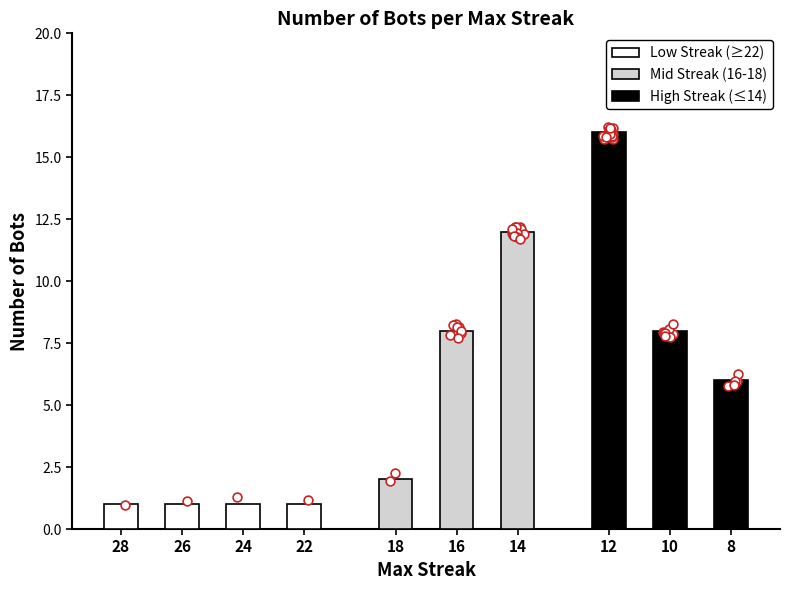

Which has a higher value, 22-18 or 16?

16